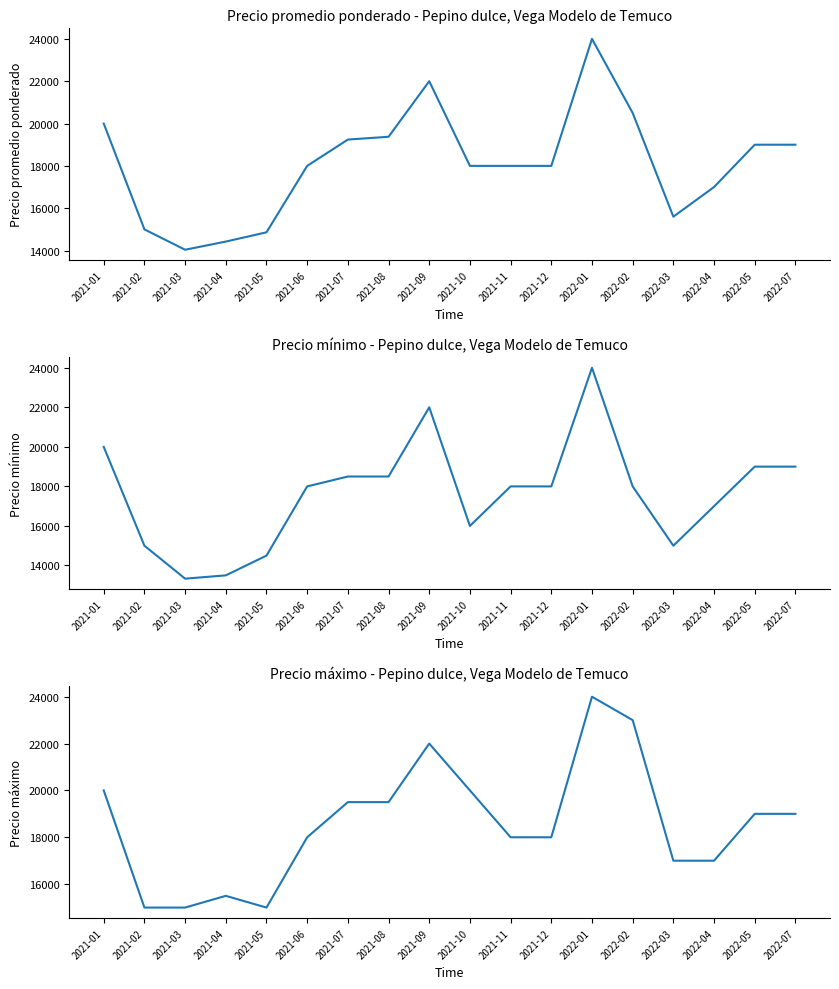

What is the label of the 13th point from the right?

2021-06